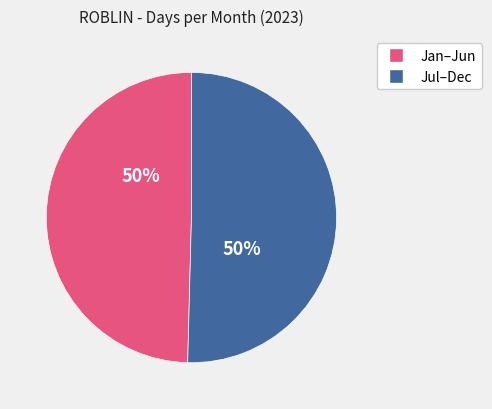

To the nearest percent, what is the average slice percentage?

50%